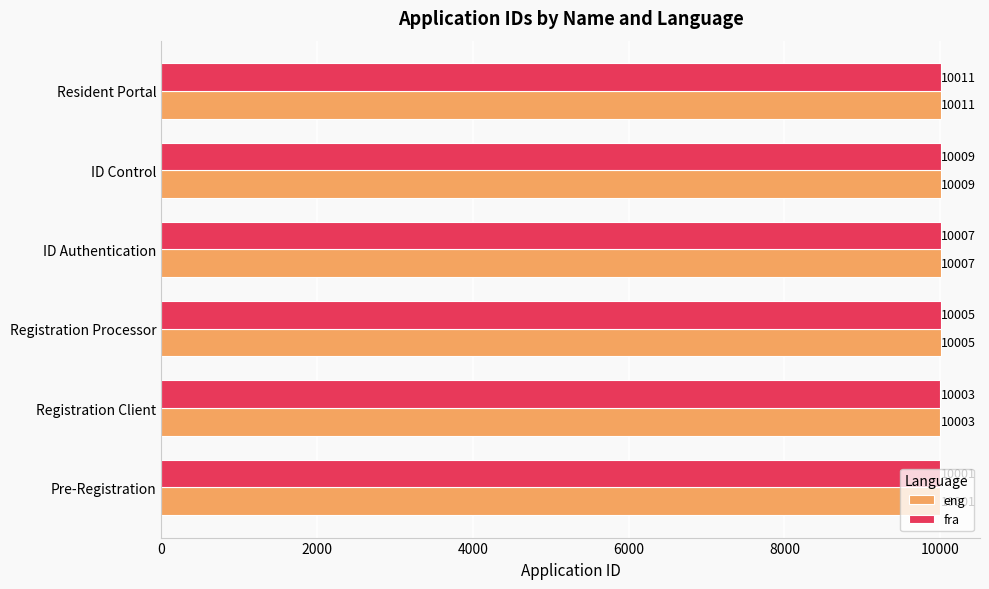

At which label does fra reach its minimum?

Pre-Registration